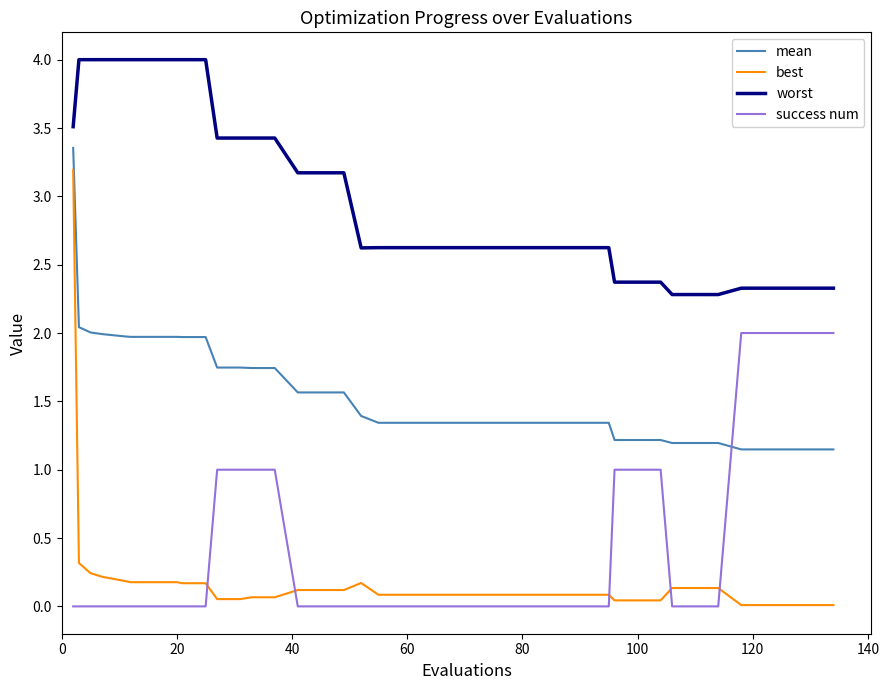

True or false: mean and best cross at least once.

False